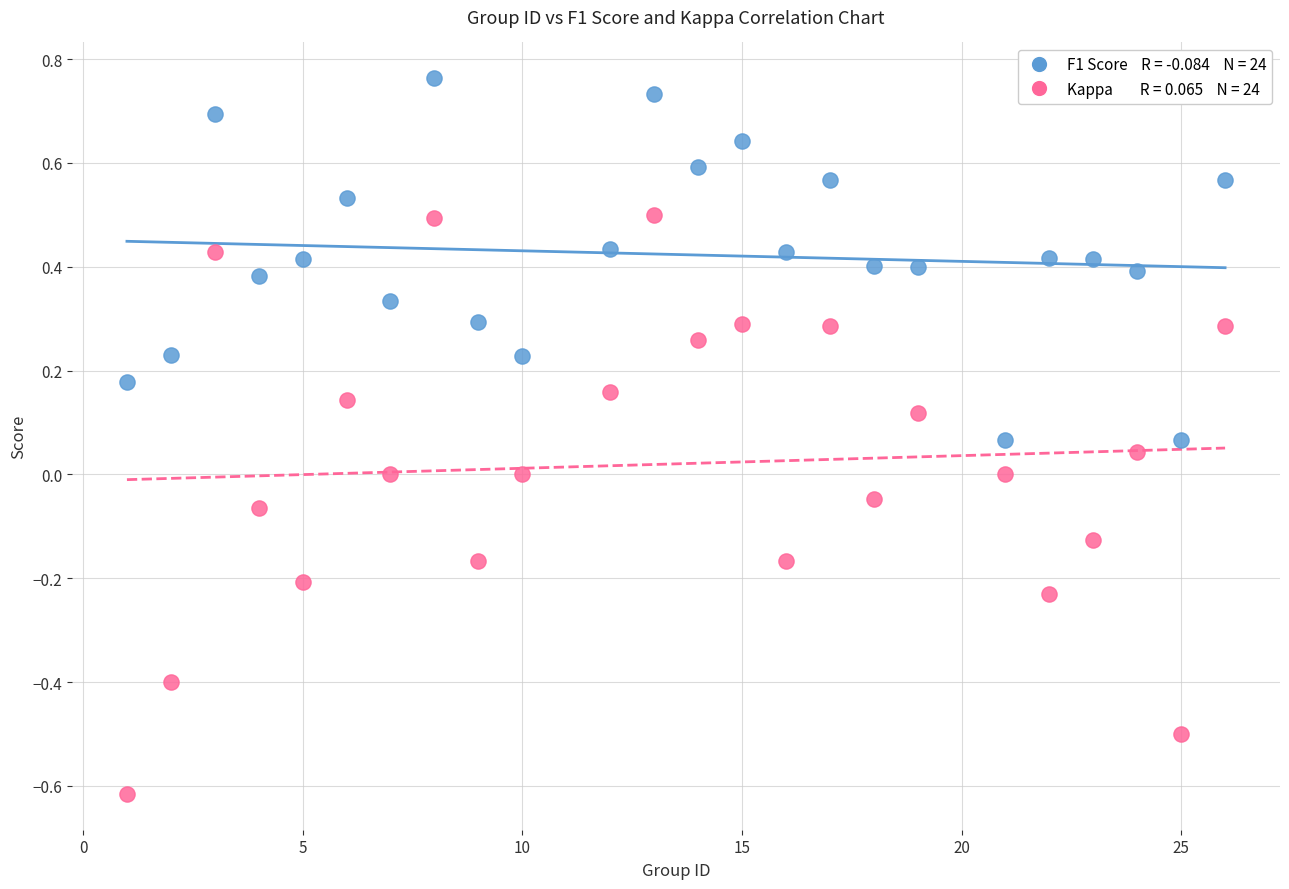

Across all data points, what is the range of X values (max minus min)?

25.0